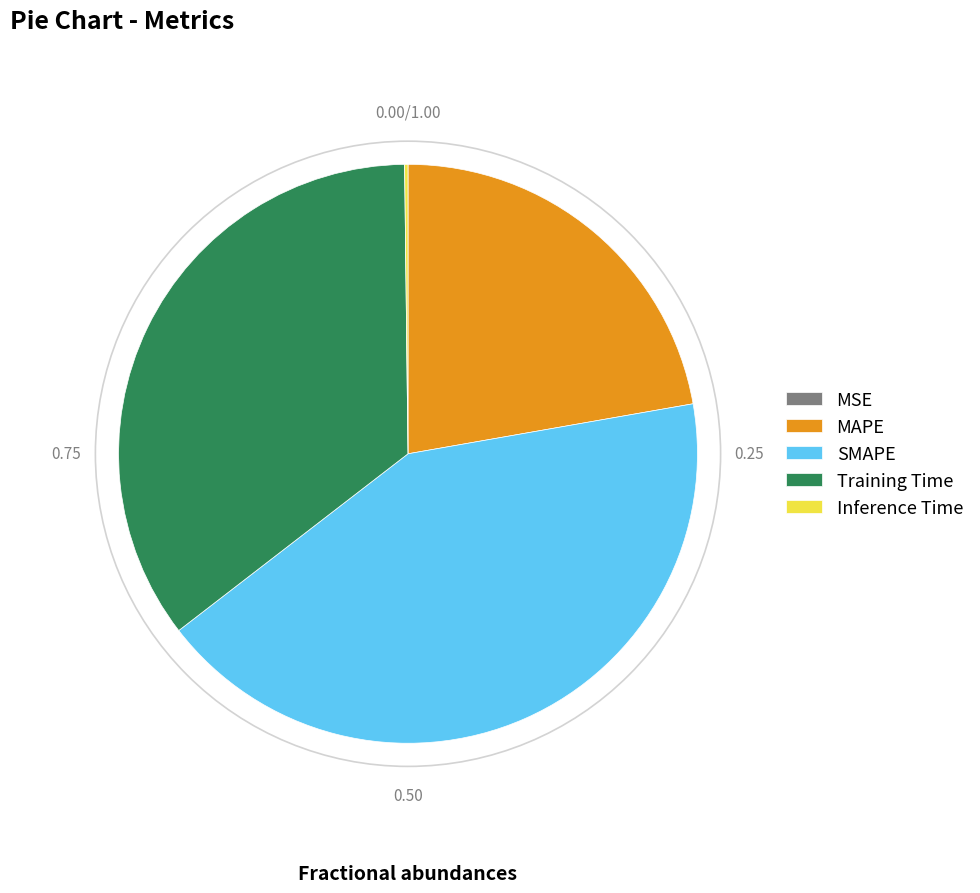

Does MAPE account for over 50% of the chart?

No